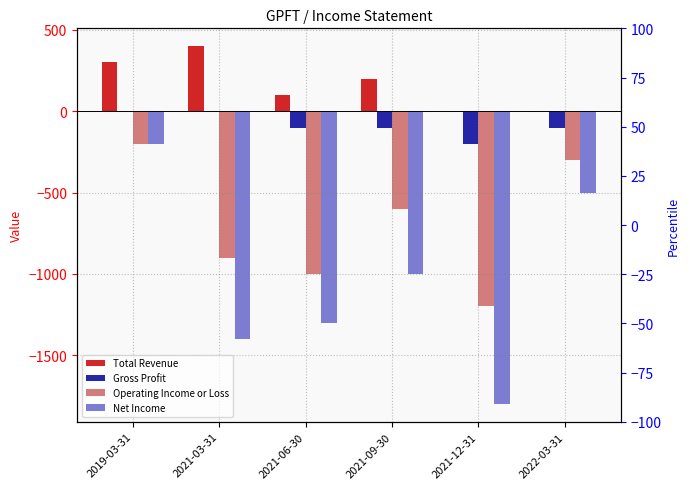

How many bars are there in each group?

4